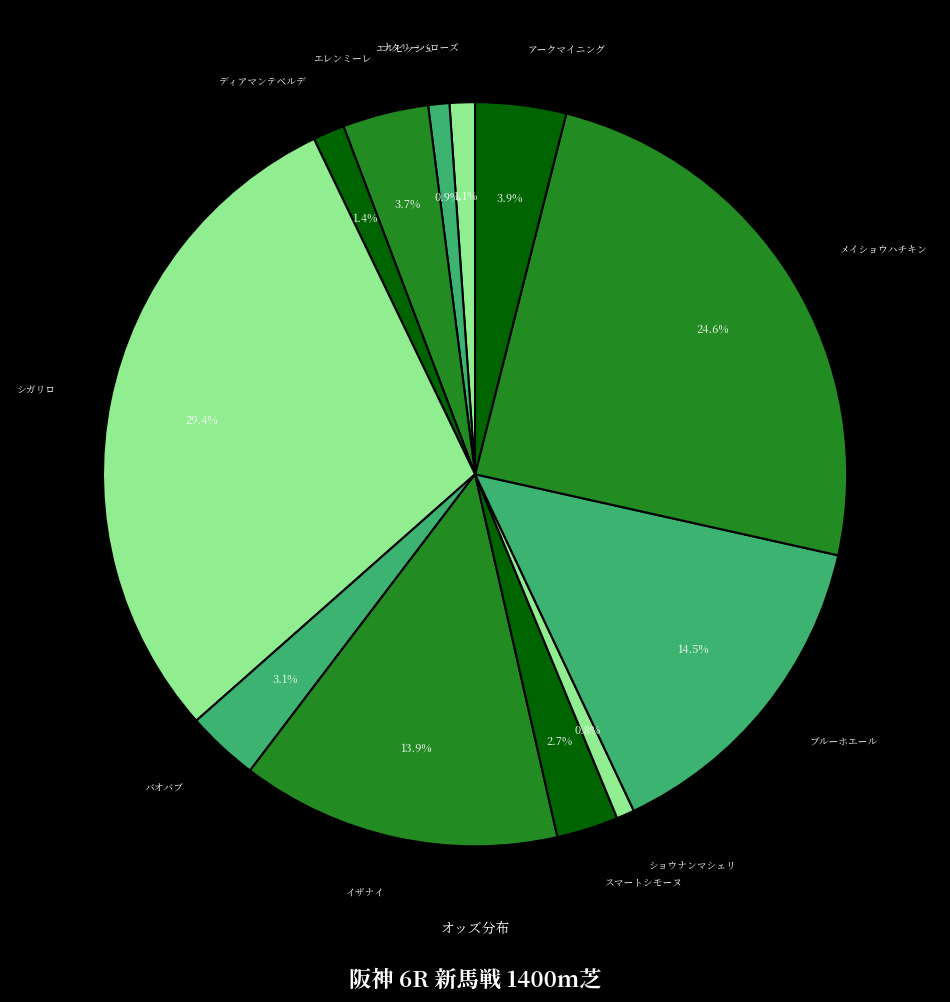

Combined, do ショウナンマシェリ and スマートシモーヌ account for over 50%?

No